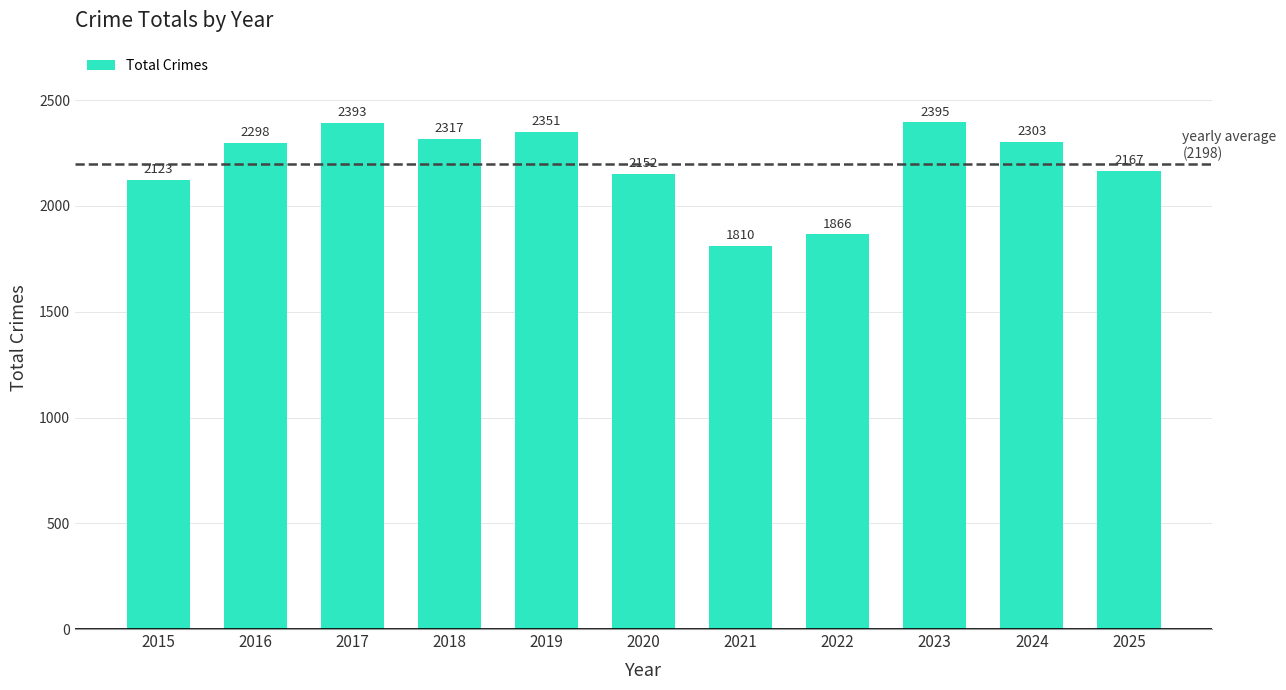

Where is the data nearest to the value 2102?

2015